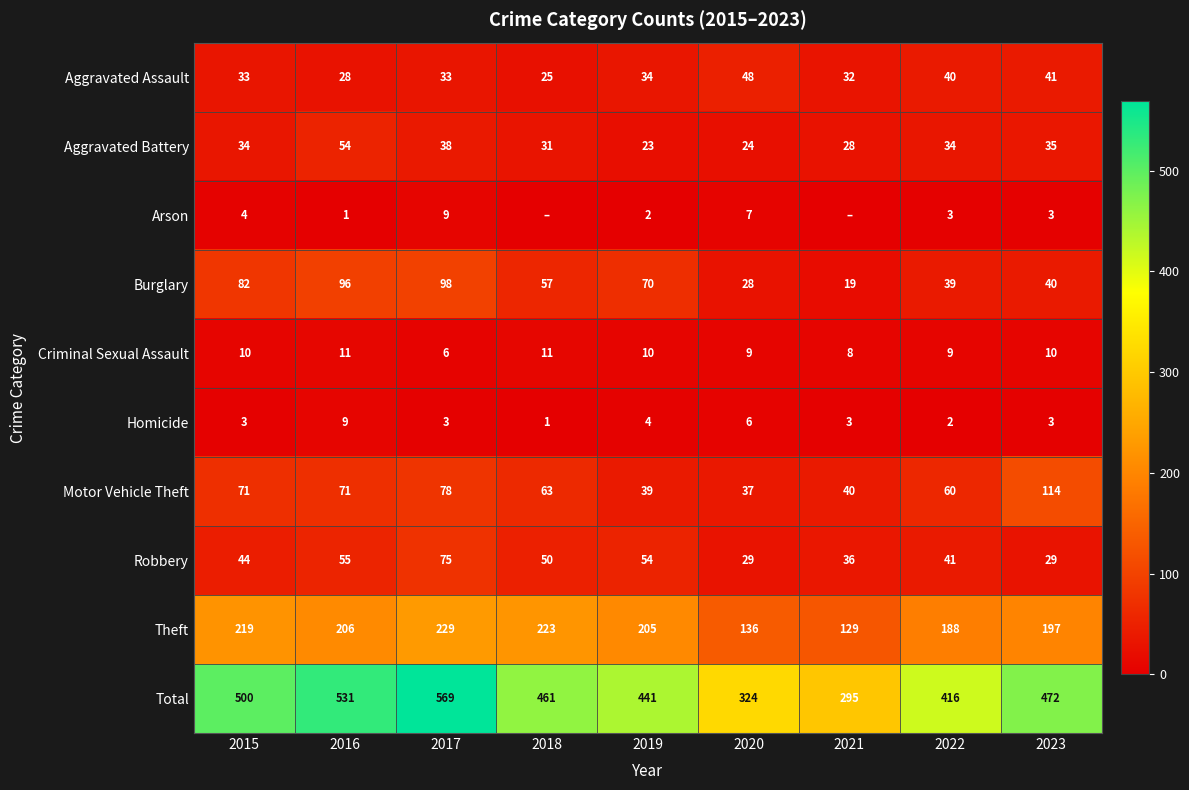

What value does the Aggravated Assault series have at 2015, to the nearest 10?

30